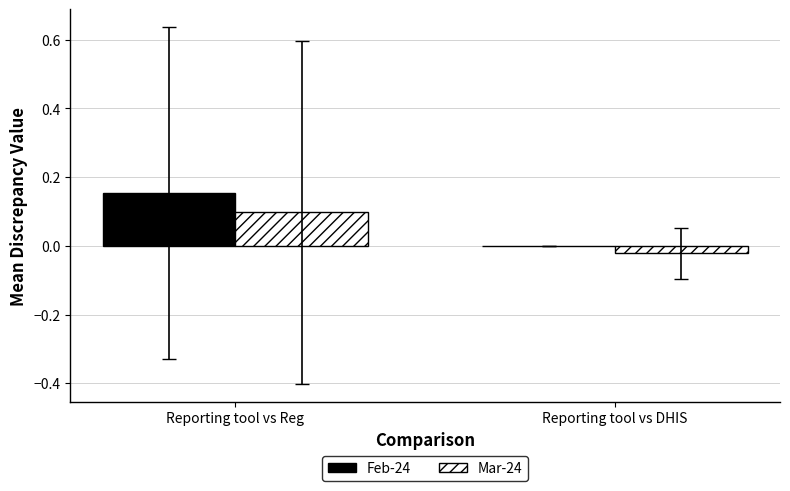

Which category has the highest value in the Feb-24 series?

Reporting tool vs Reg